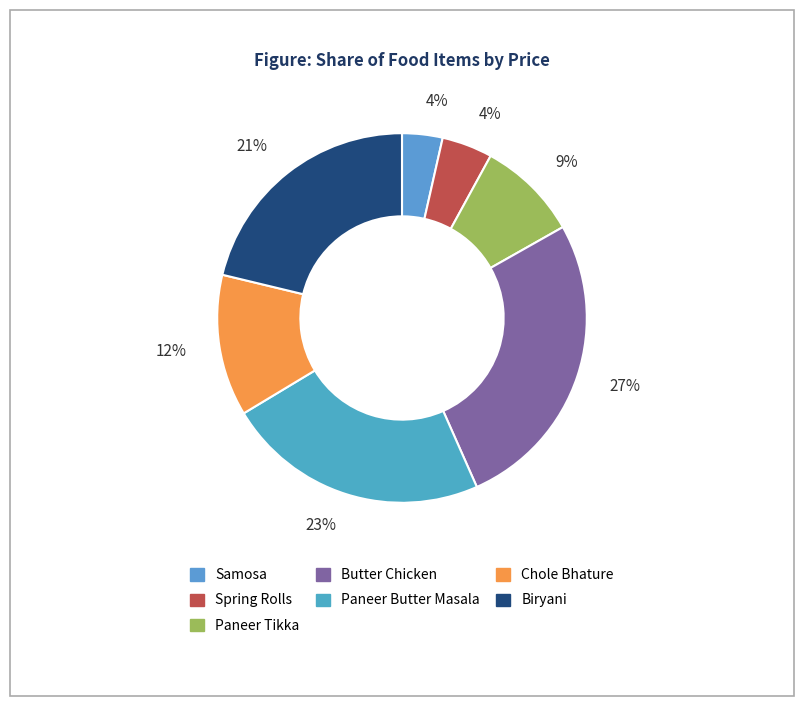

Count the number of slices in the pie.

7